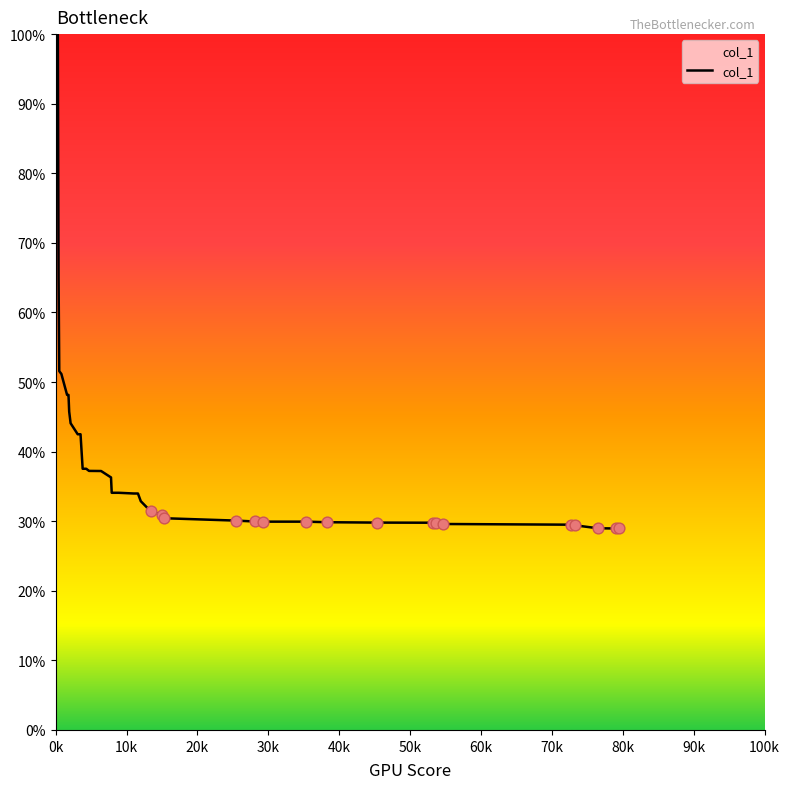

What is the greatest value displayed?

100.0